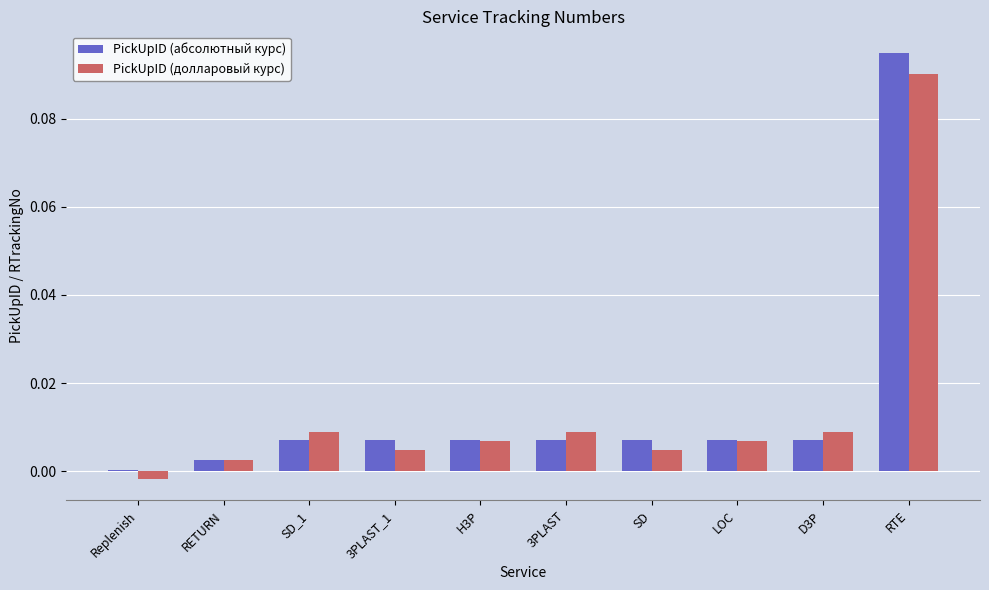

Which category has the highest value in the PickUpID (абсолютный курс) series?

RTE